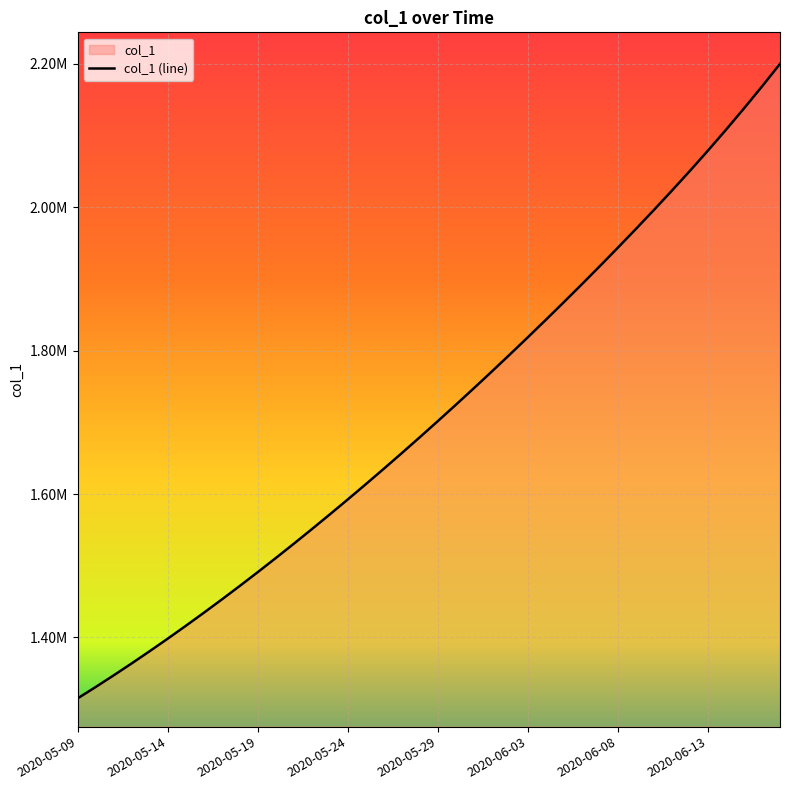

What is the difference between the second highest and minimum values?

853545.0